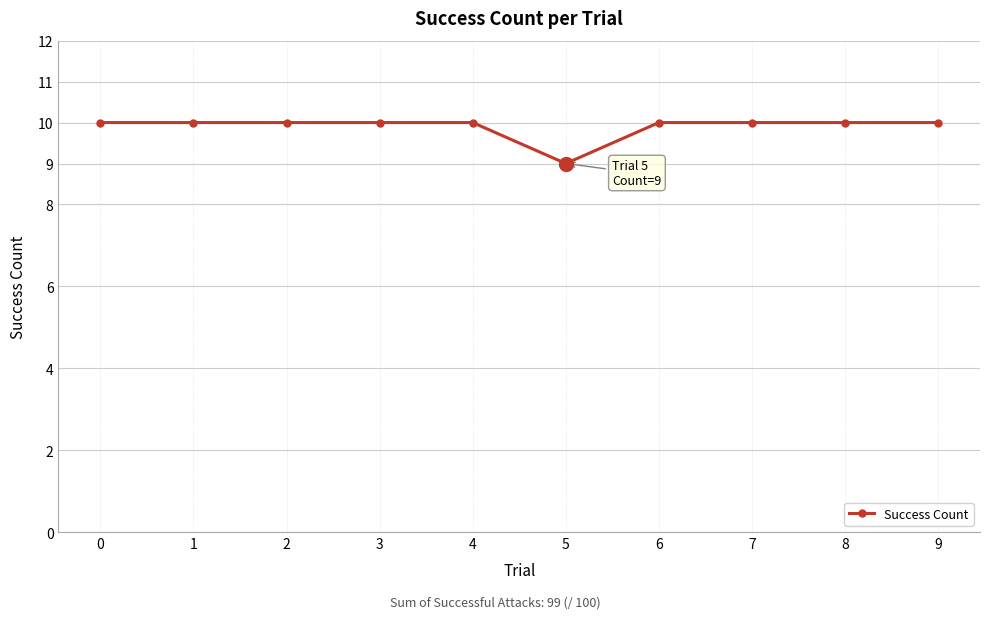

Reading left to right, transcribe all the data shown in this chart.

10	10	10	10	10	9	10	10	10	10